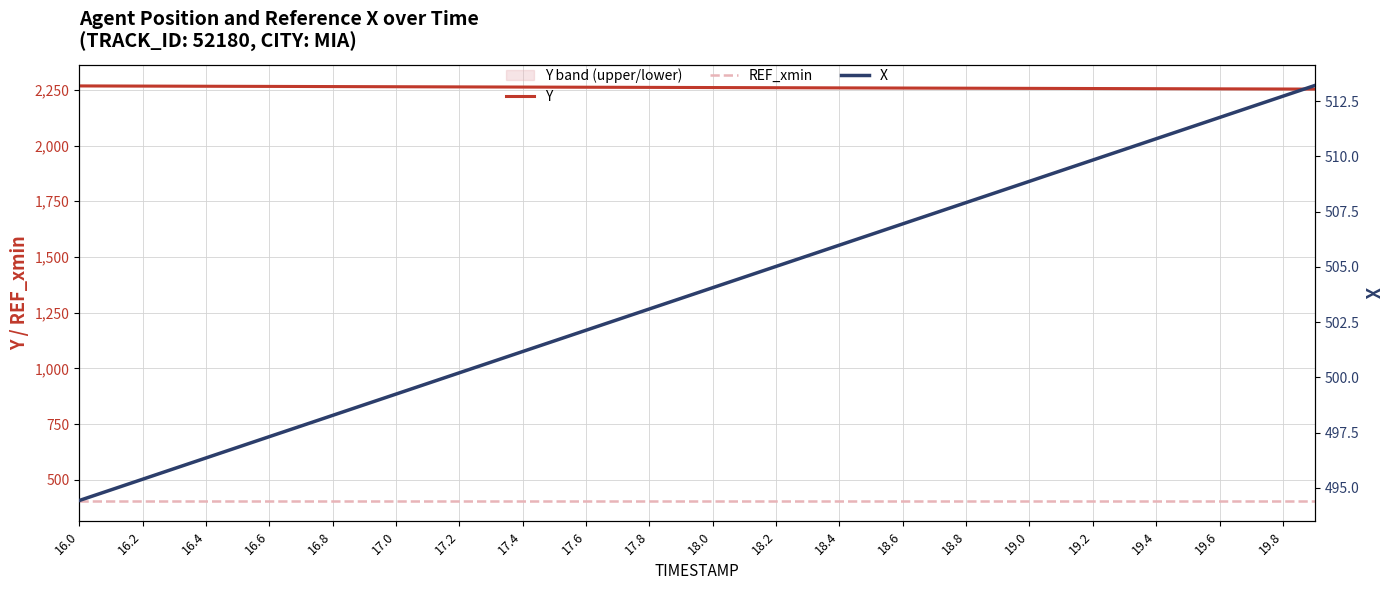

How many values in the X series are below 504?

20